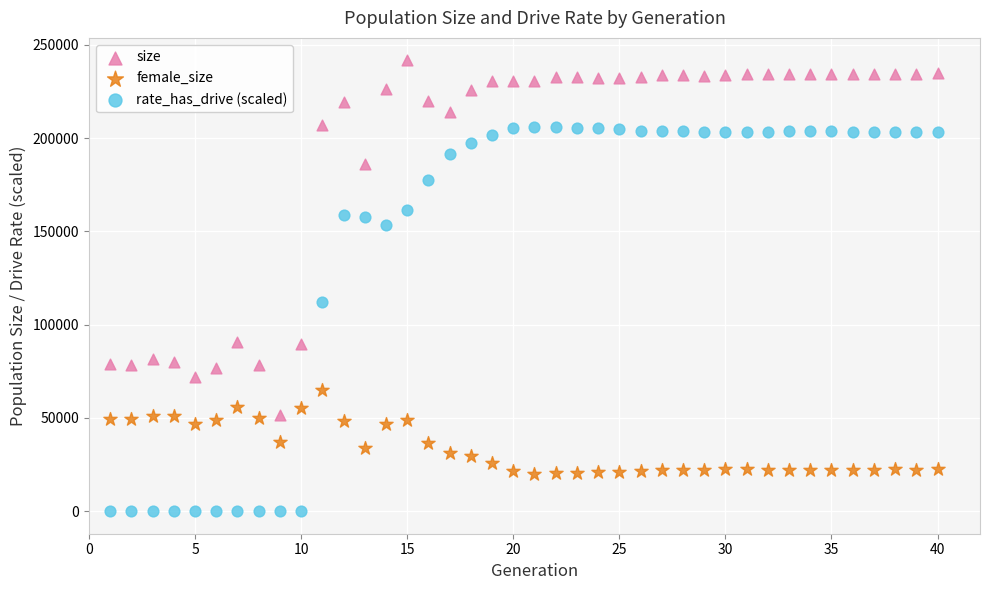

Which series contains the highest Y value?

size